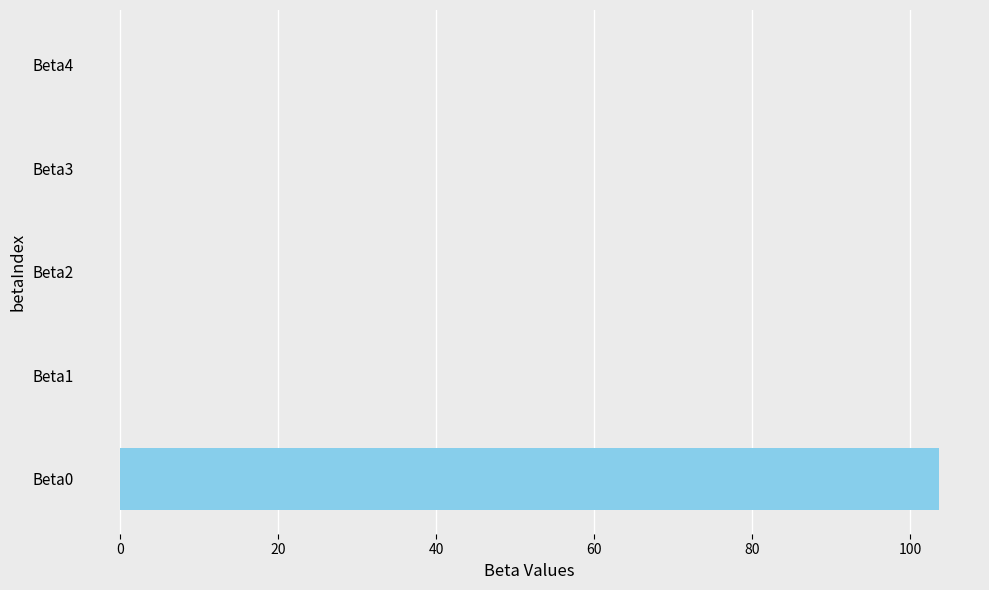

What is the sum of all values?

103.6